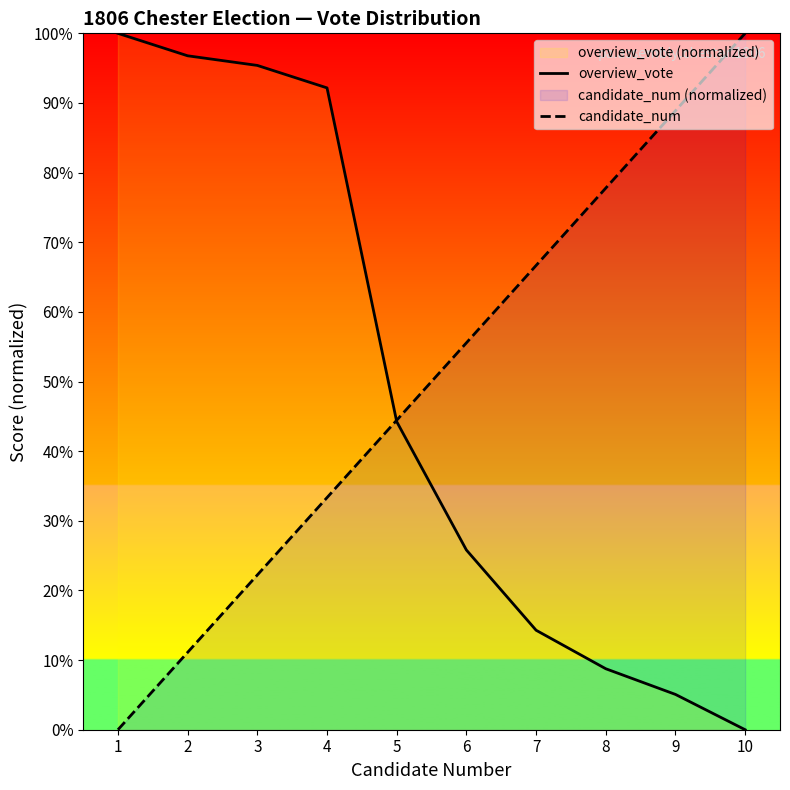

What is the maximum value for overview_vote?

100.0